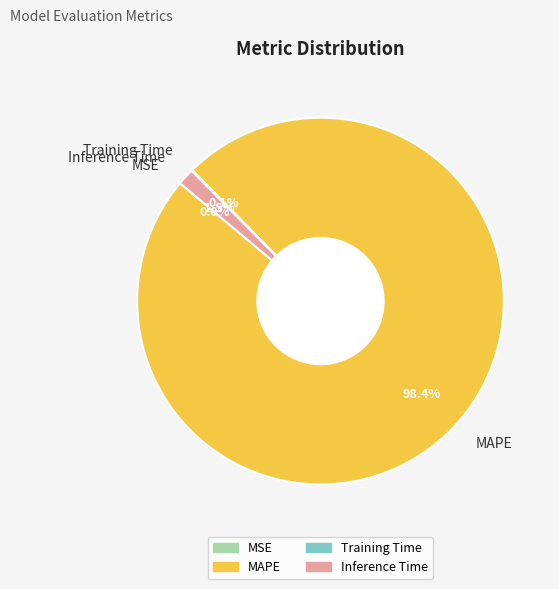

Is it true that MAPE is 98% of the pie?

True